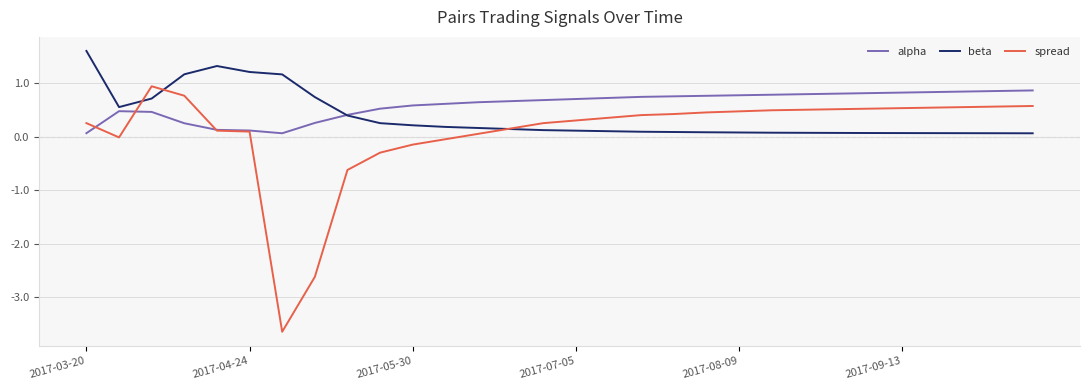

Rank the series by their average value, from lowest to highest.

spread, beta, alpha